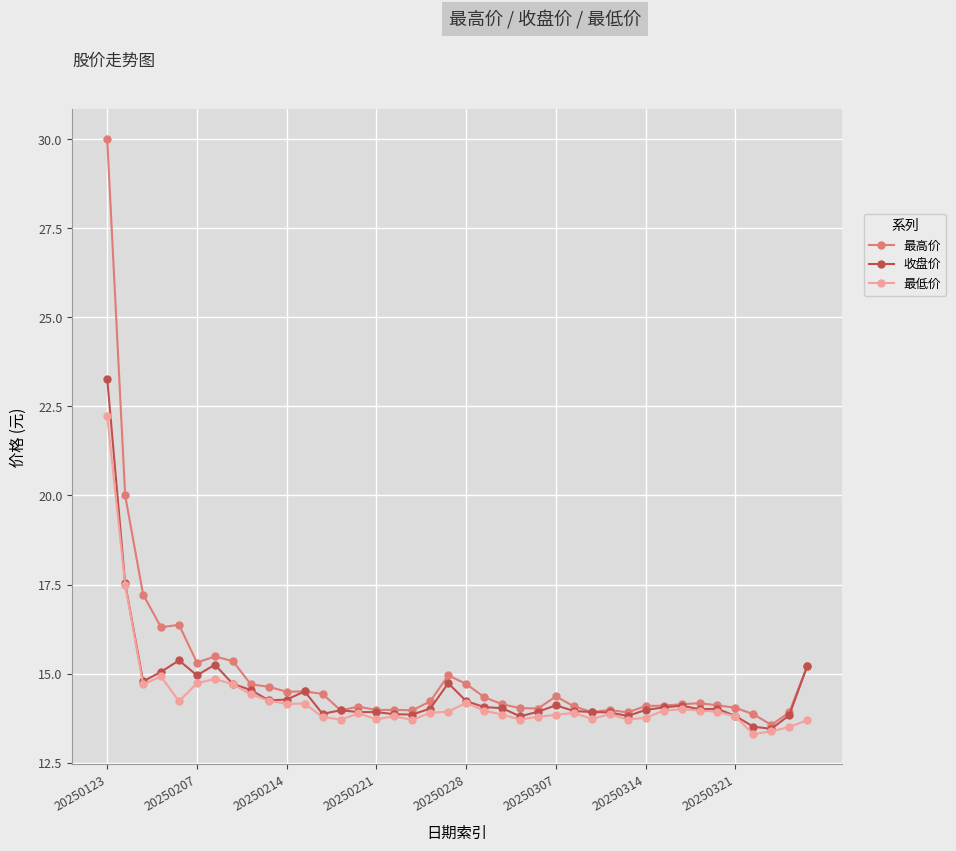

What are all the series names shown in the legend?

最高价, 收盘价, 最低价